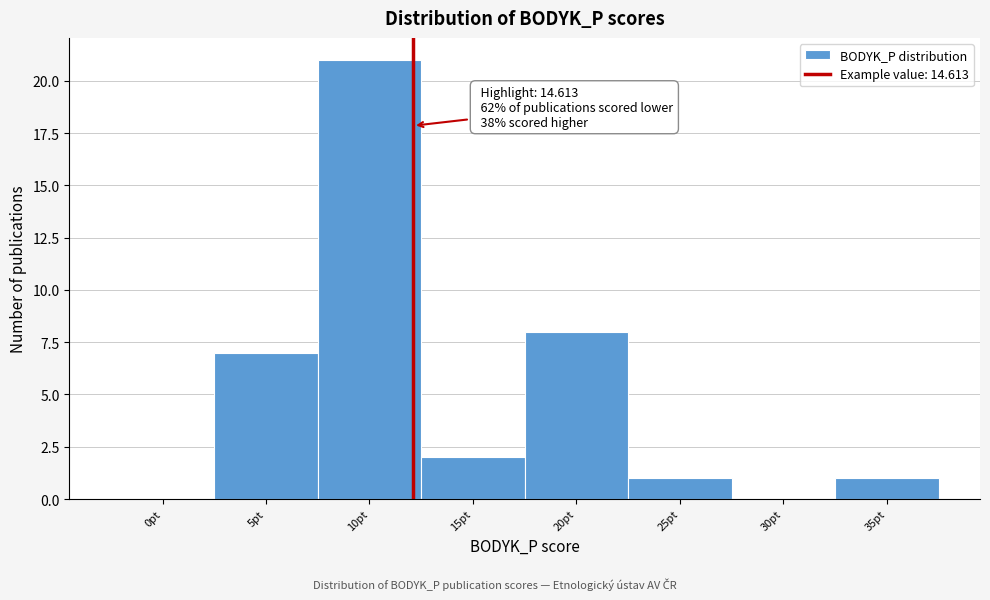

Reading left to right, transcribe all the data shown in this chart.

0pt=0	5pt=7	10pt=21	15pt=2	20pt=8	25pt=1	30pt=0	35pt=1